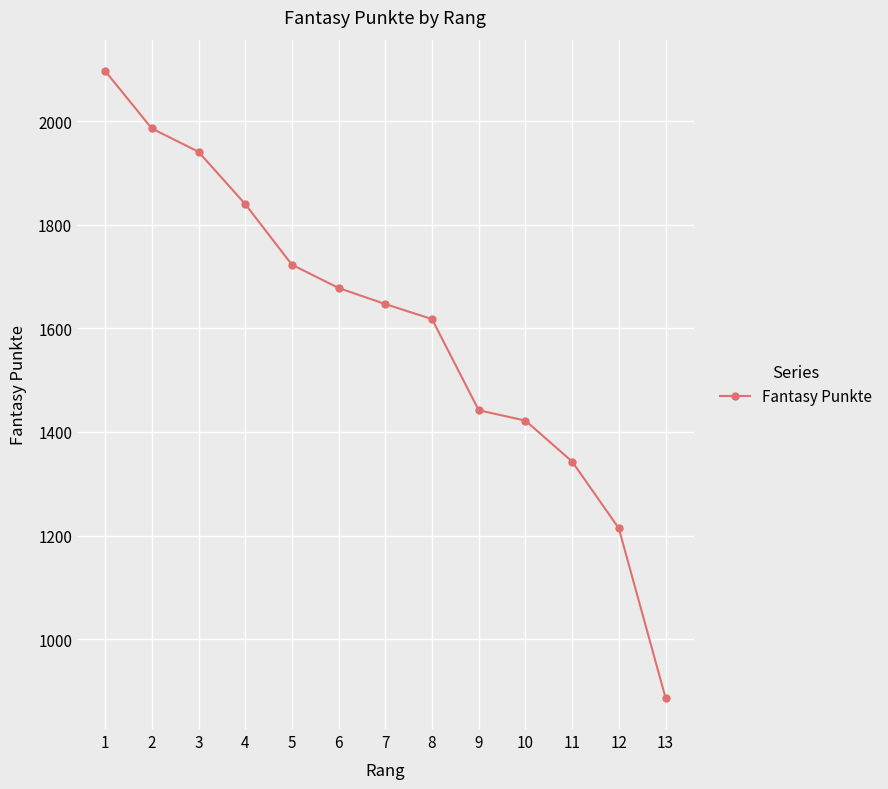

What is the difference between the maximum and minimum values?

1210